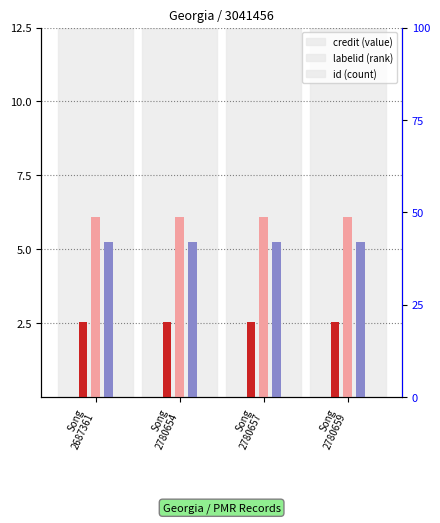

List the labels in order of id value, smallest first.

Song
2687361, Song
2780654, Song
2780657, Song
2780659